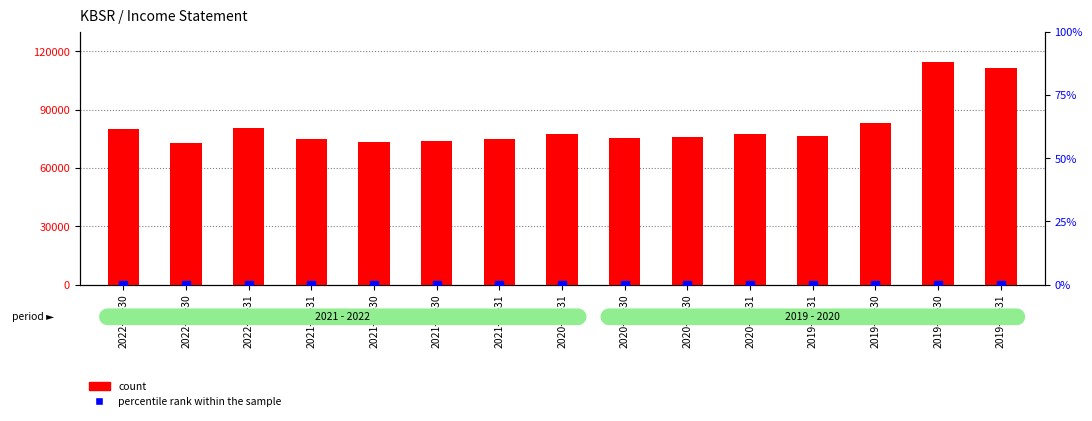

Which series has the largest total across all categories?

count